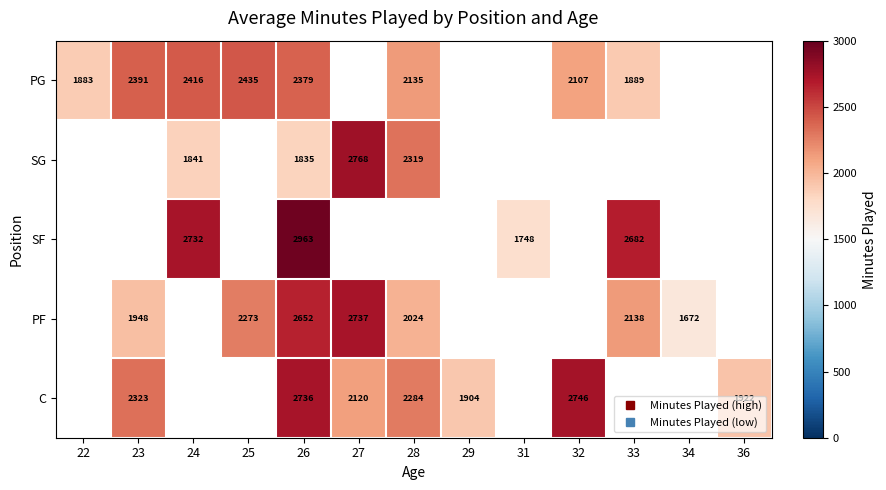

Count the number of data series in this chart.

5